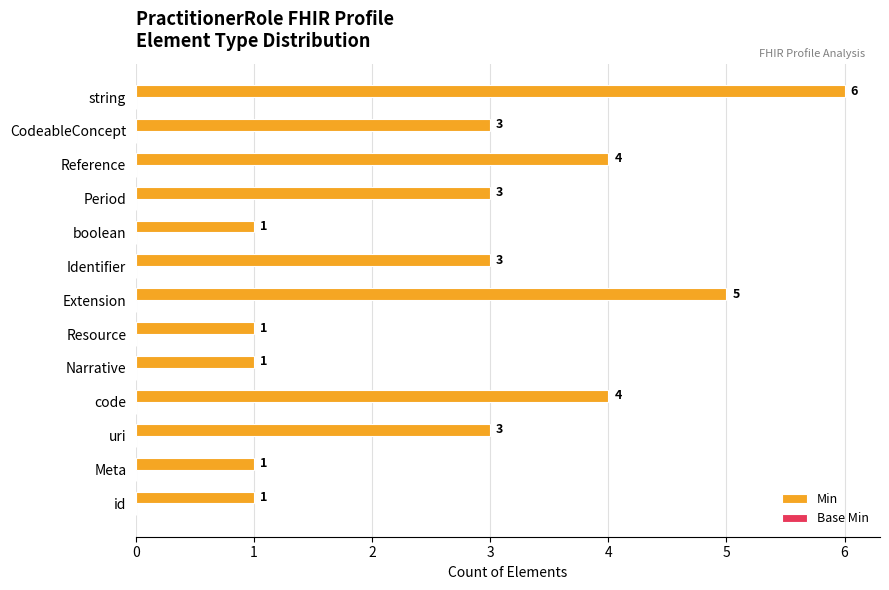

What is the sum of all values?

36